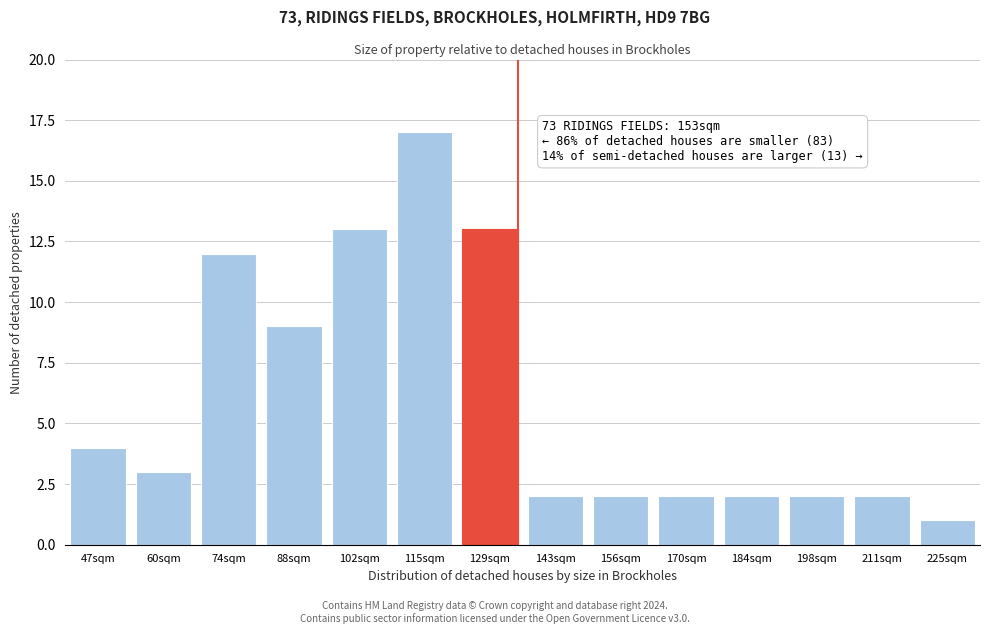

Reading left to right, what are all the values shown in this chart?

47sqm=4	60sqm=3	74sqm=12	88sqm=9	102sqm=13	115sqm=17	129sqm=13	143sqm=2	156sqm=2	170sqm=2	184sqm=2	198sqm=2	211sqm=2	225sqm=1